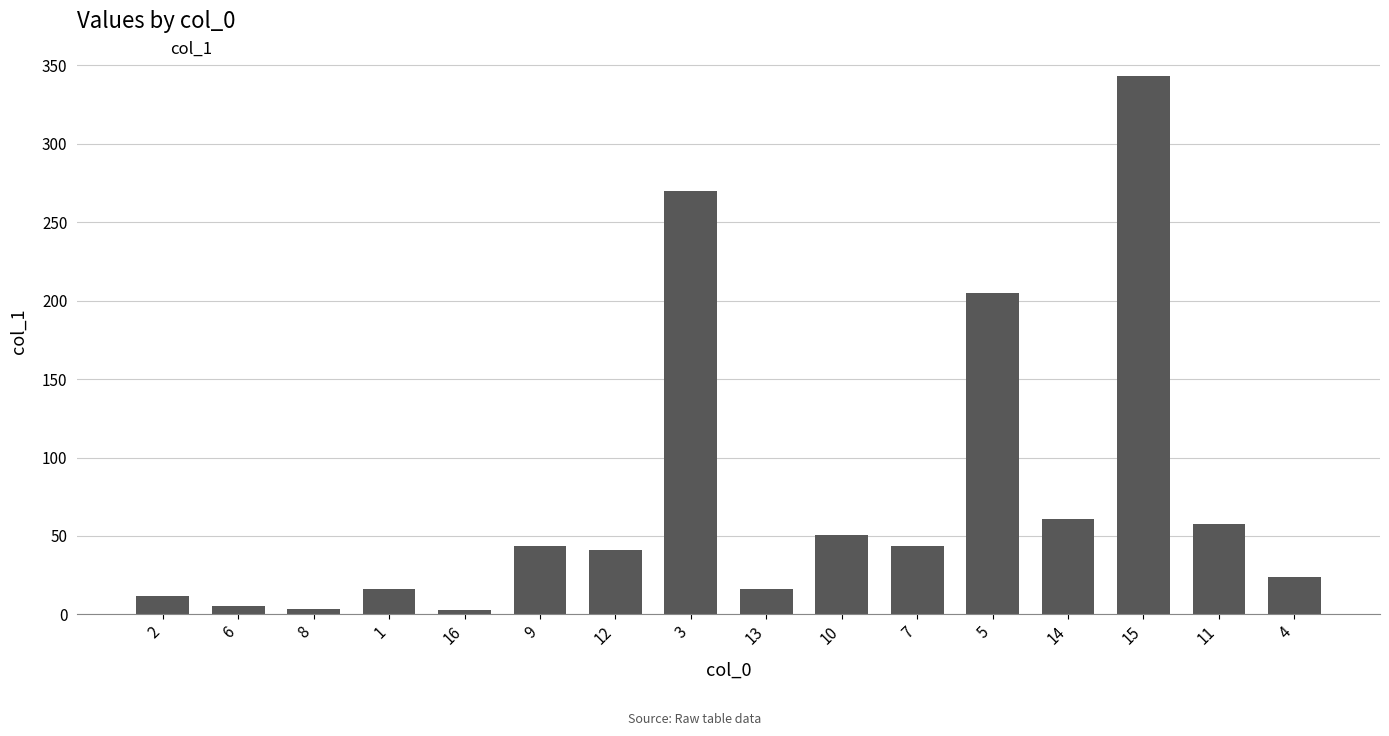

Where is the data nearest to the value 173?

5